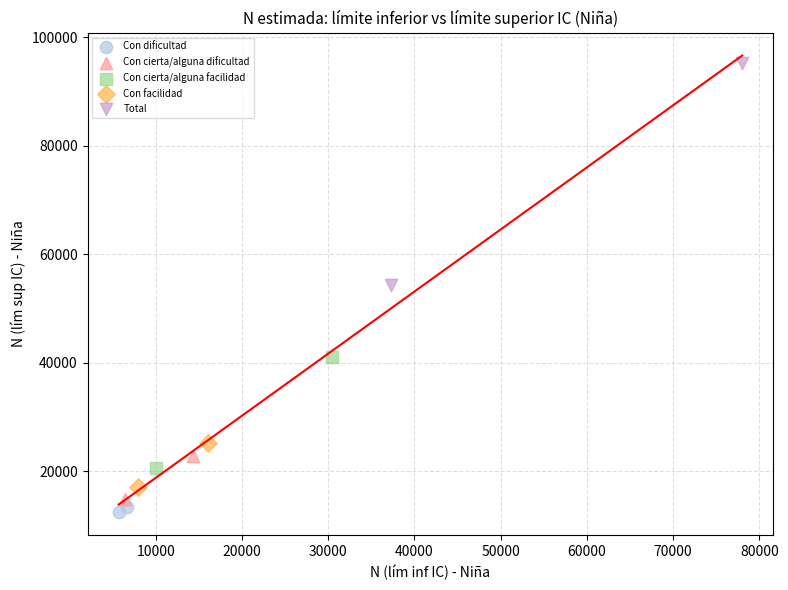

Which series has the widest spread of Y values?

Total